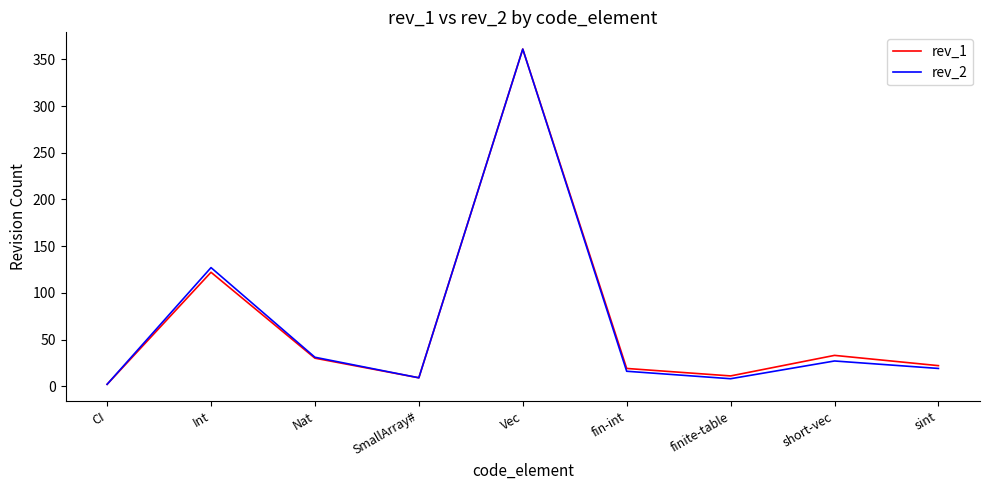

What is the maximum value shown in the chart?

361